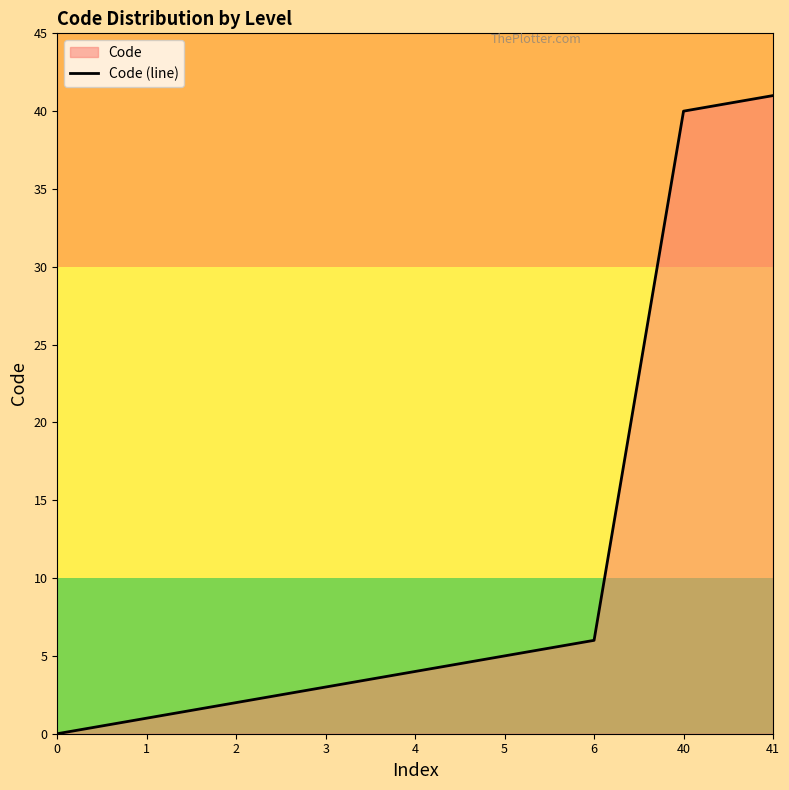

Reading left to right, transcribe all the data shown in this chart.

0	1	2	3	4	5	6	40	41